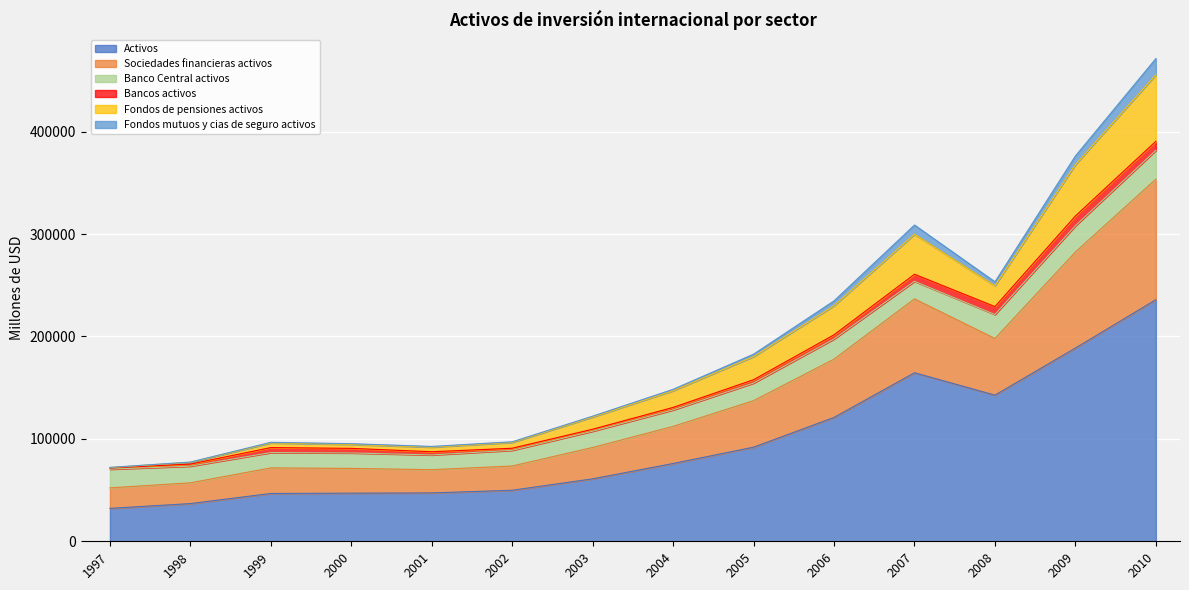

How many interior local peaks does the Activos series have?

1